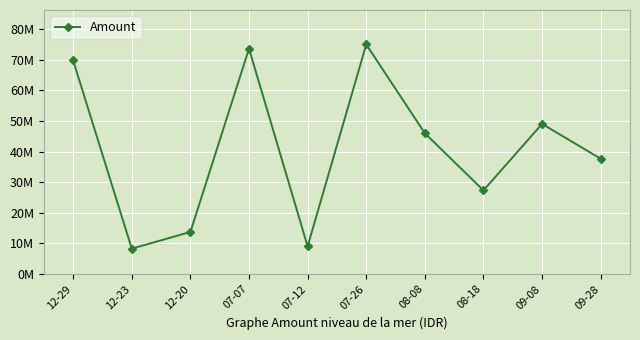

What is the sum of all values?

409722000